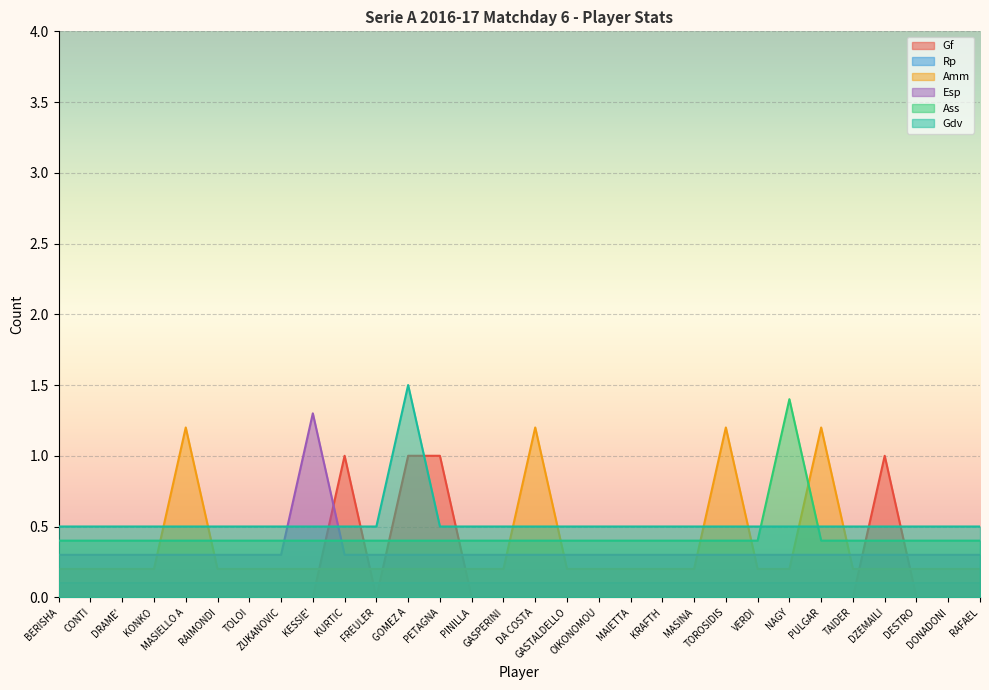

How many interior local peaks does the Ass series have?

1